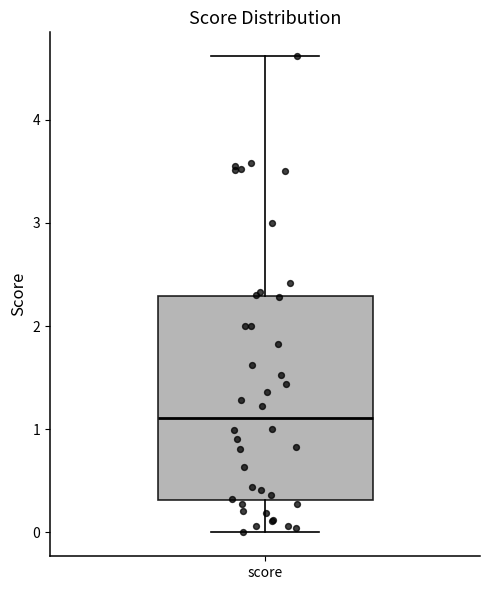

Where does the median line of the box for score sit on the y-axis? The values are not printed on the chart, so give them approximately, as read against the axis.

1.1